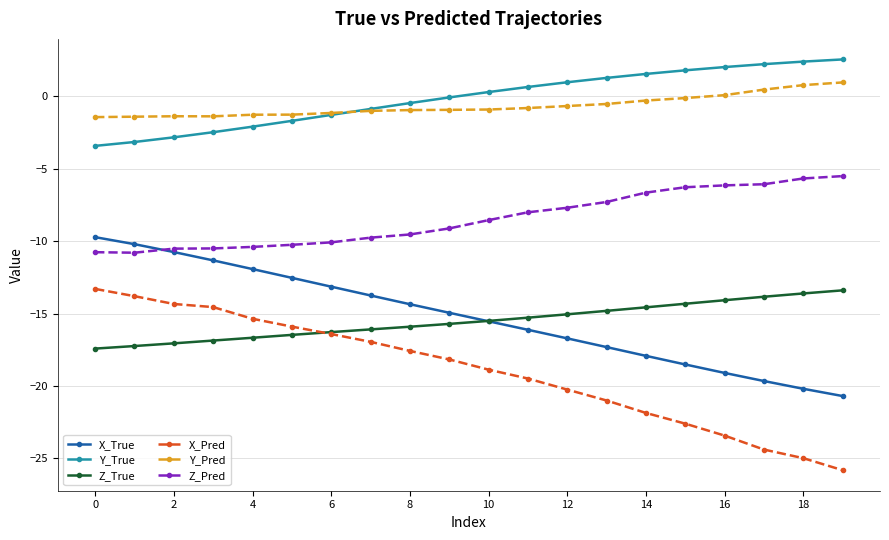

How many data points does each series have?

20